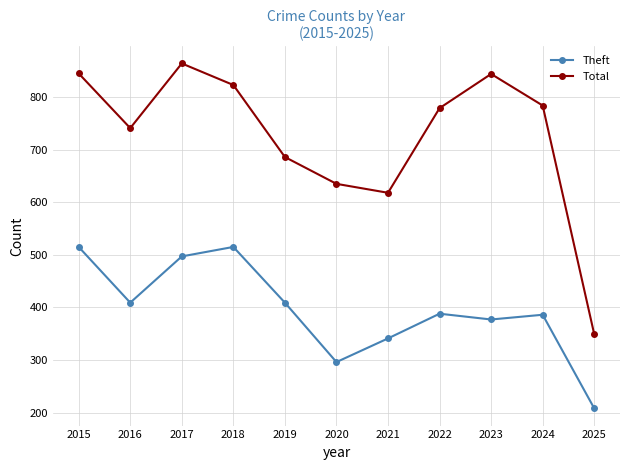

What is the average value of the Theft series?

395